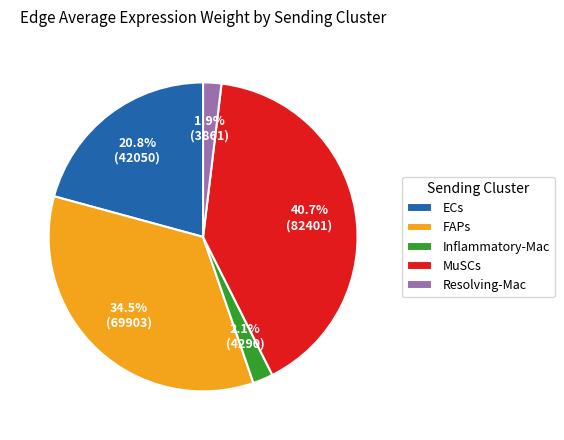

How many slices are in this pie chart?

5